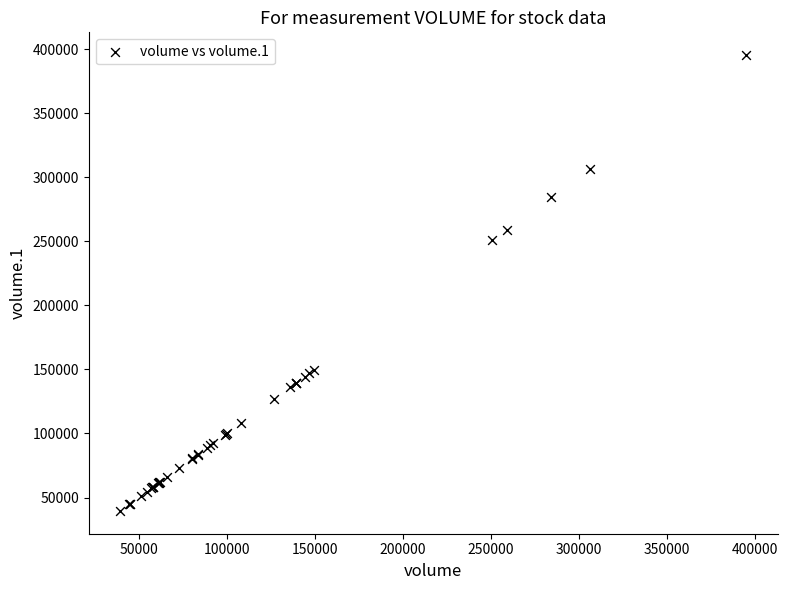

What Y value in the scatter plot is closest to 217413?

250692